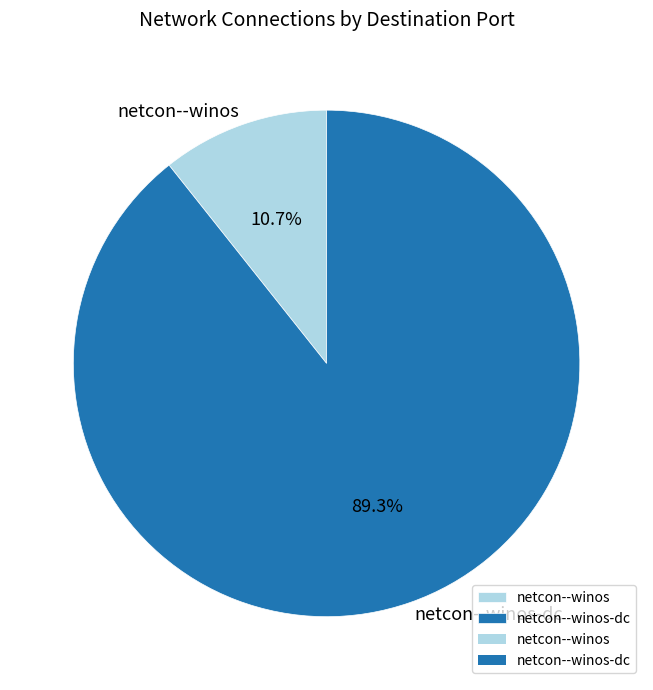

Is netcon--winos the majority of the pie?

No